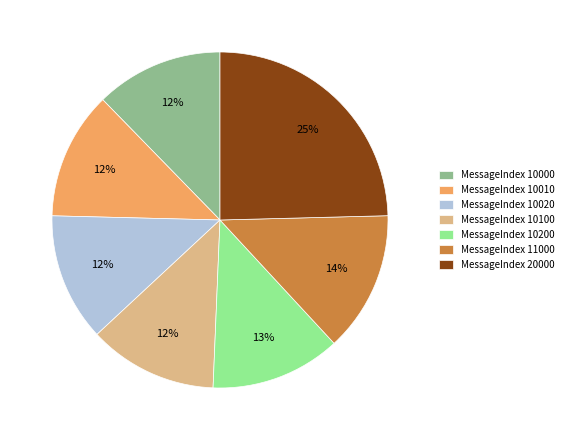

What percentage is the MessageIndex 10020 slice, to the nearest percent?

12%